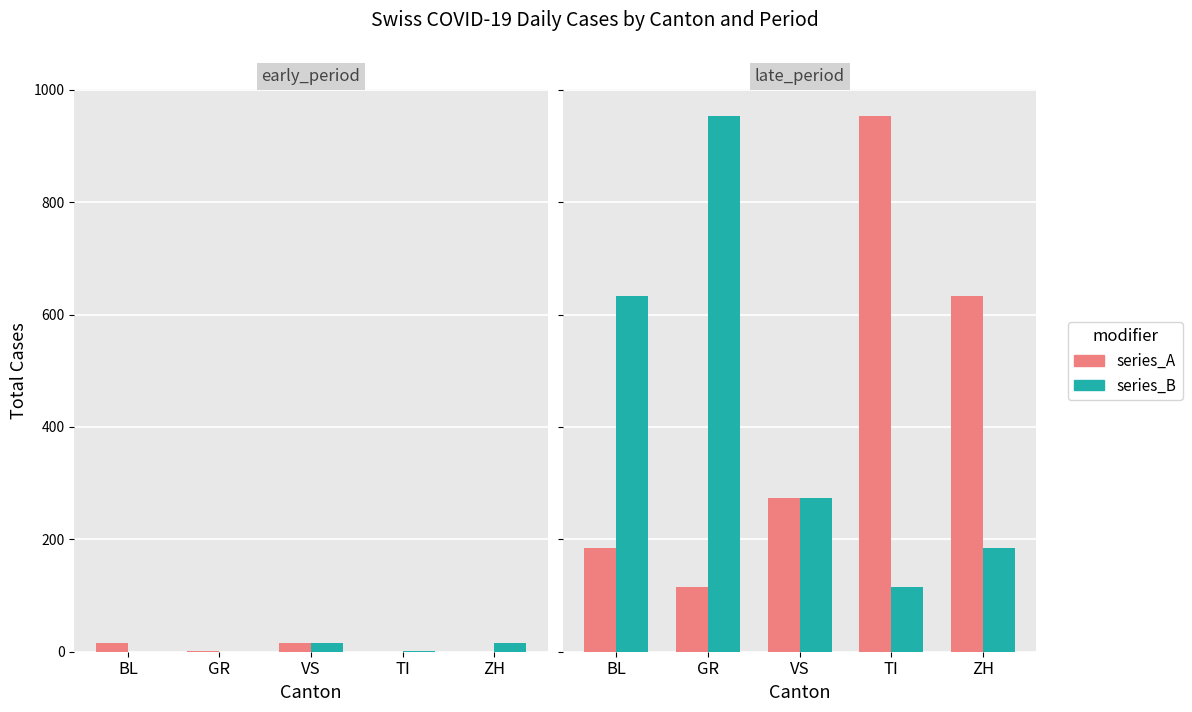

How many groups of bars are there?

5